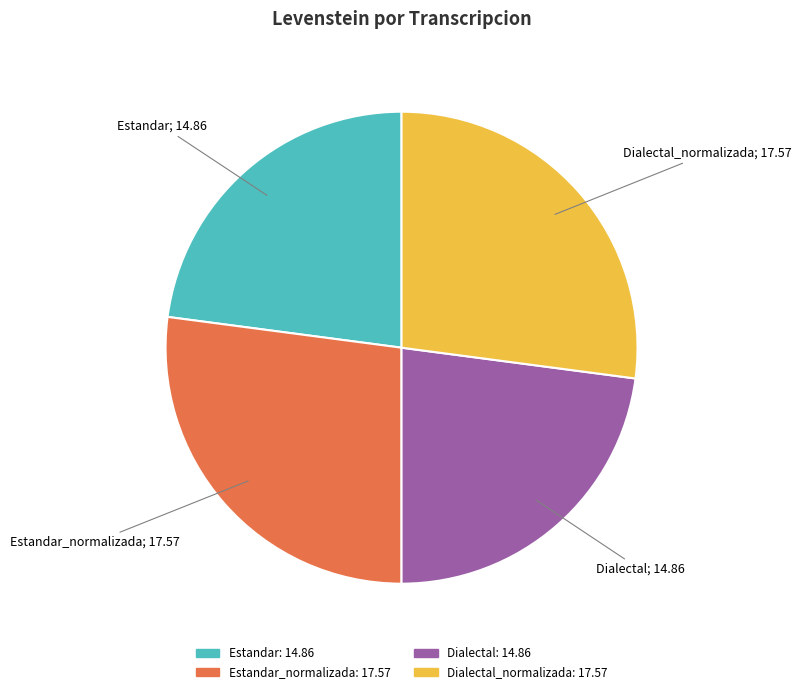

Does any single category account for the majority?

No